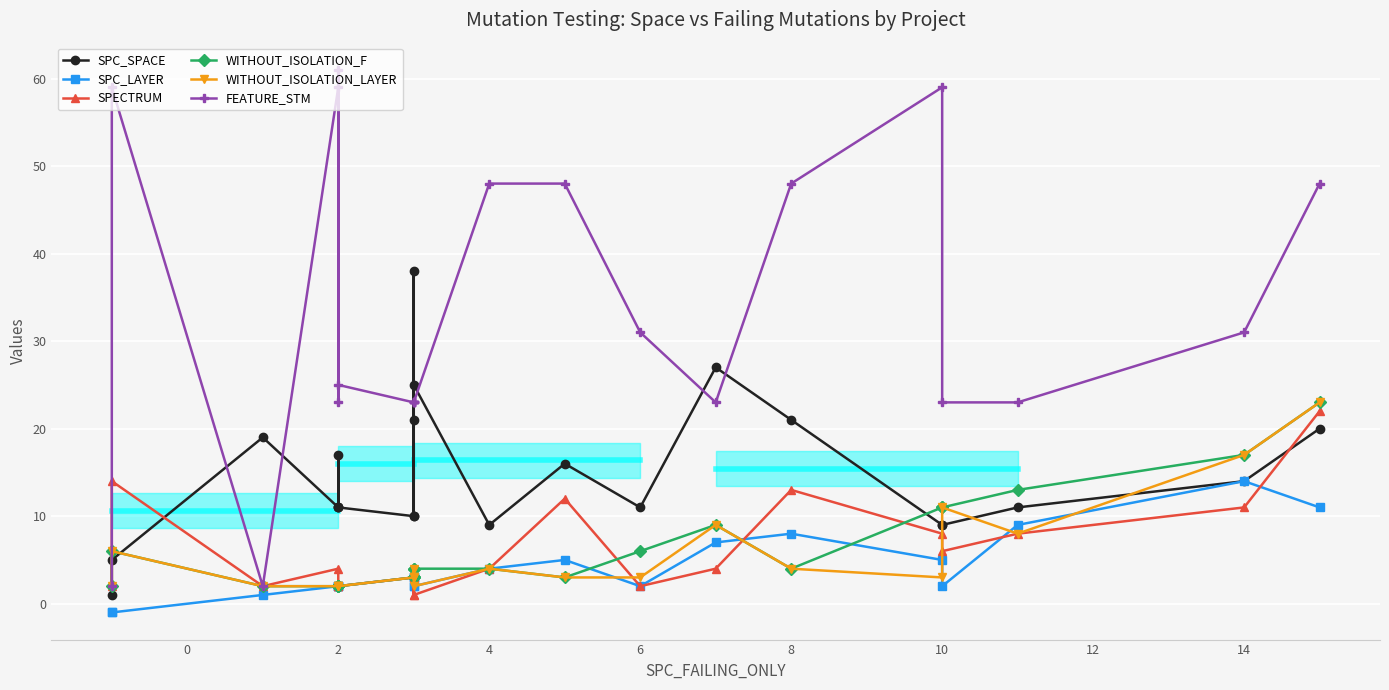

True or false: SPC_LAYER and SPC_SPACE intersect in this chart.

False